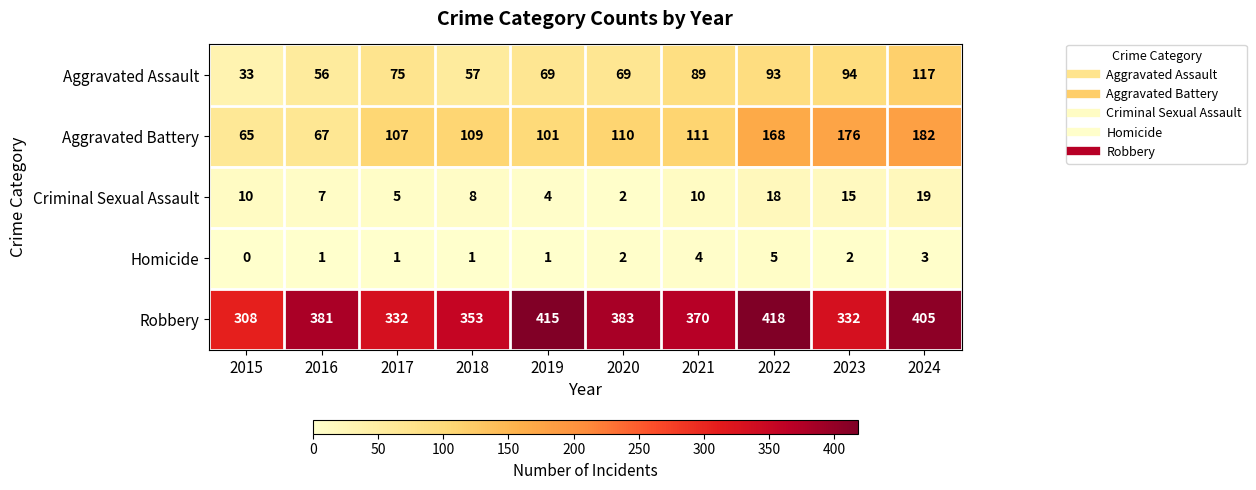

What is the sum of all Aggravated Battery values?

1196